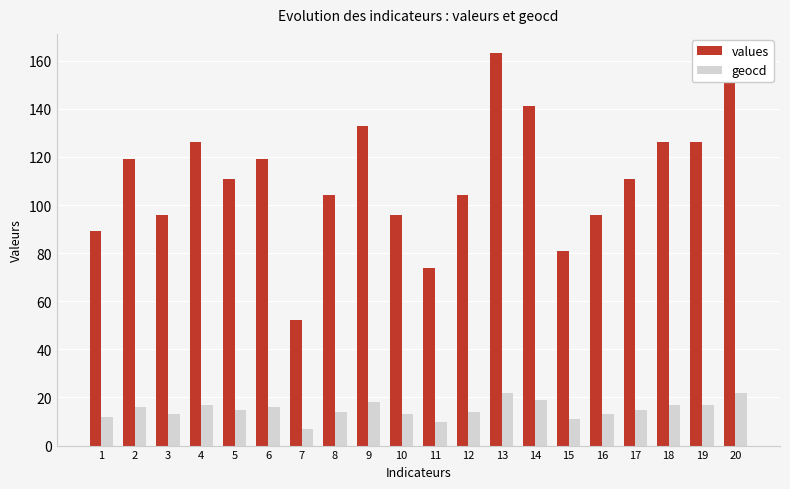

What is the sum of the geocd values at 20 and 15?

33